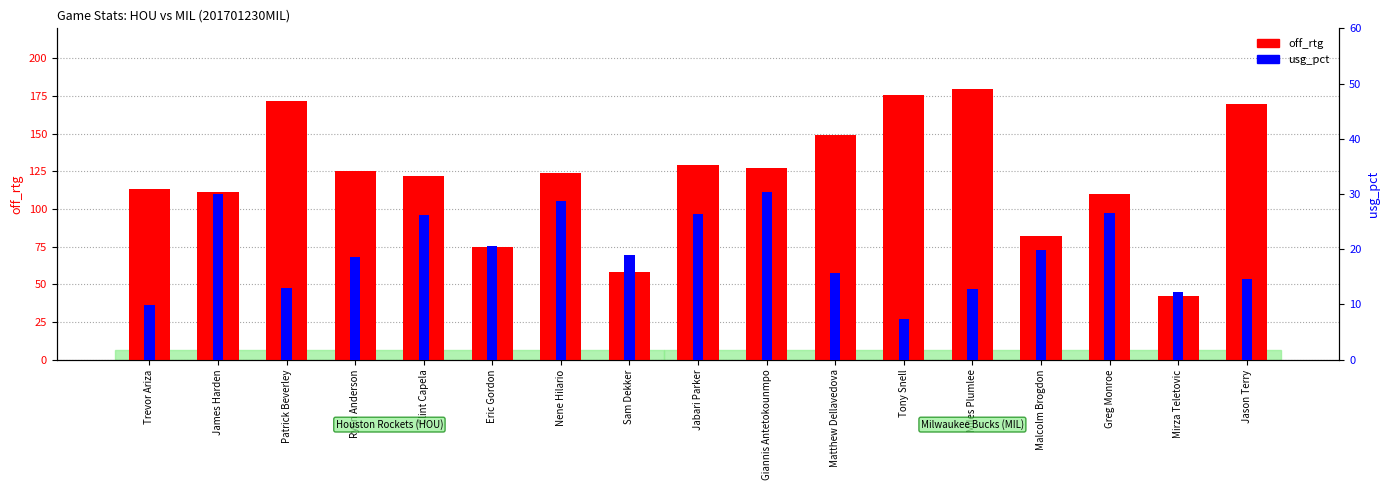

Reading left to right, what are all the values shown in this chart?

off_rtg: 113.0	111.0	172.0	125.0	122.0	75.0	124.0	58.0	129.0	127.0	149.0	176.0	180.0	82.0	110.0	42.0	170.0
usg_pct: 9.8	29.9	13.0	18.6	26.1	20.5	28.7	18.9	26.3	30.3	15.6	7.3	12.8	19.8	26.6	12.3	14.6